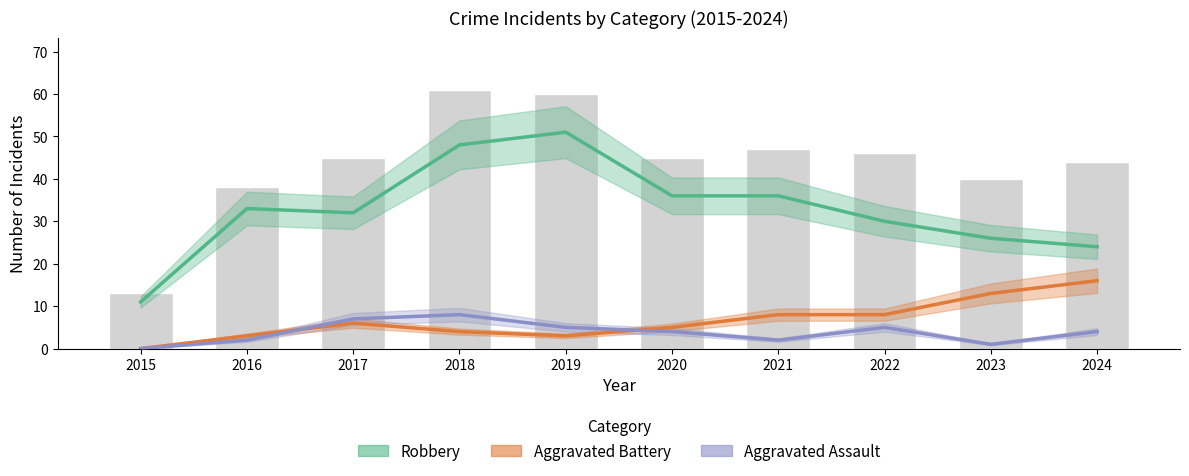

True or false: Robbery has a value of 32 at 2017.

True